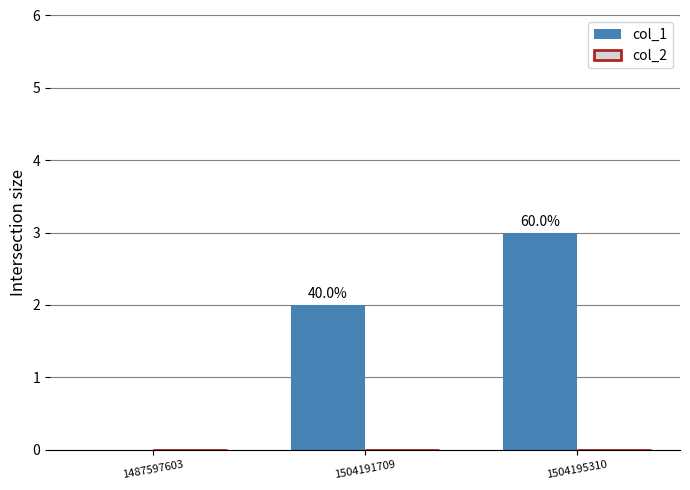

Between 1504195310 and 1487597603, which is larger?

1504195310